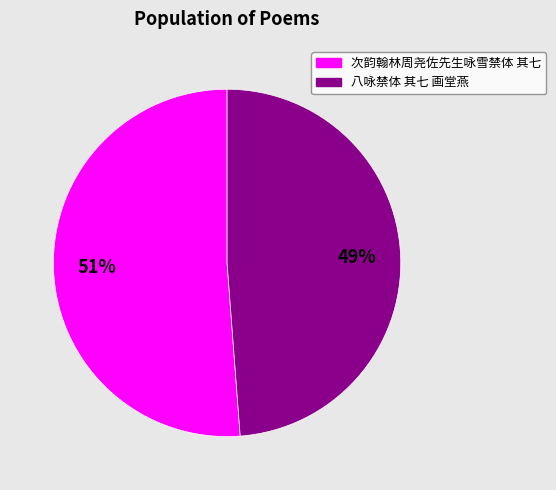

Rank the categories by value from lowest to highest.

八咏禁体 其七 画堂燕, 次韵翰林周尧佐先生咏雪禁体 其七